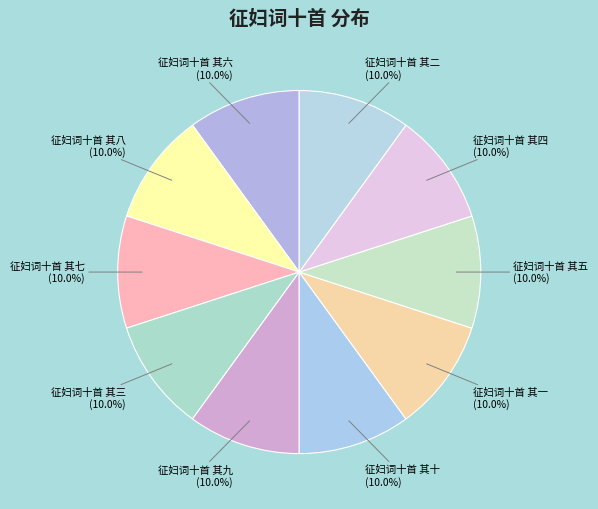

How many slices are in this pie chart?

10